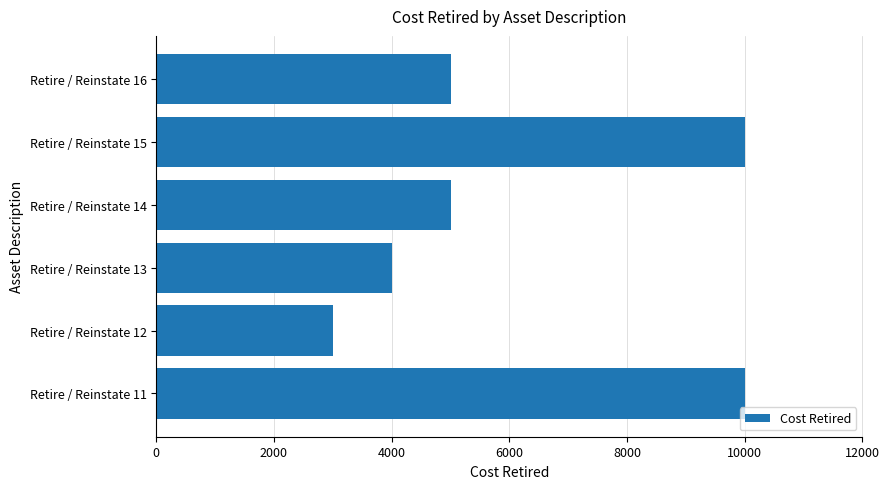

What is the difference between the maximum and minimum values?

7000